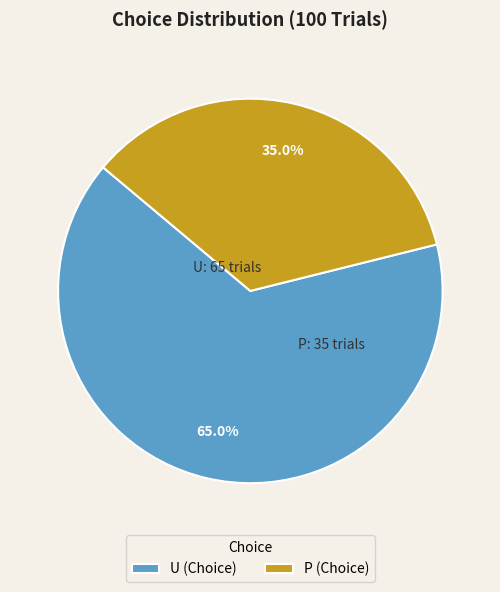

To the nearest percent, what is the difference between the largest and smallest slice percentages?

30%